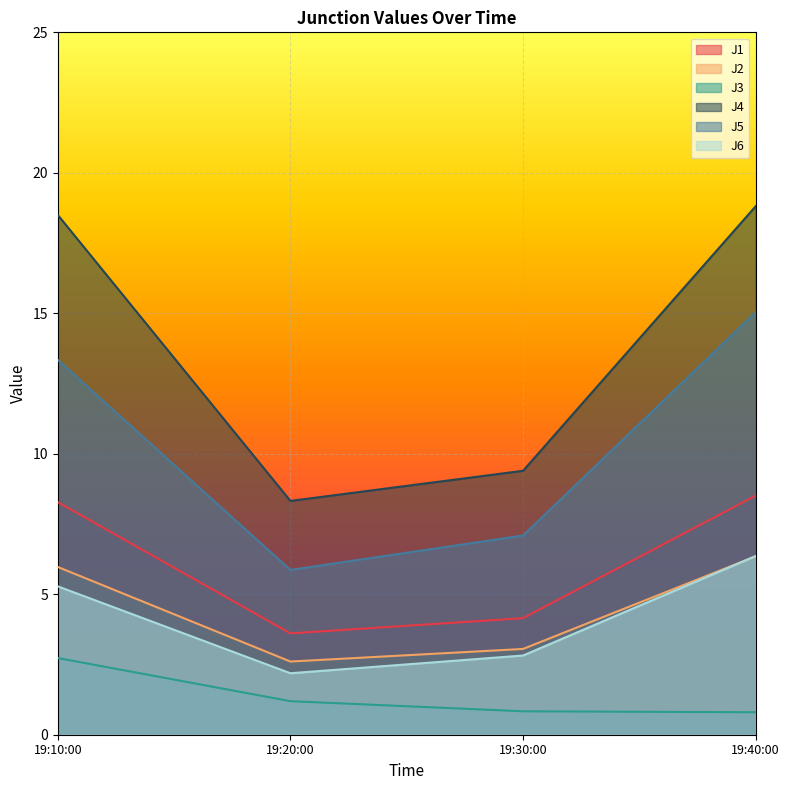

What position from the right is 19:30:00?

2